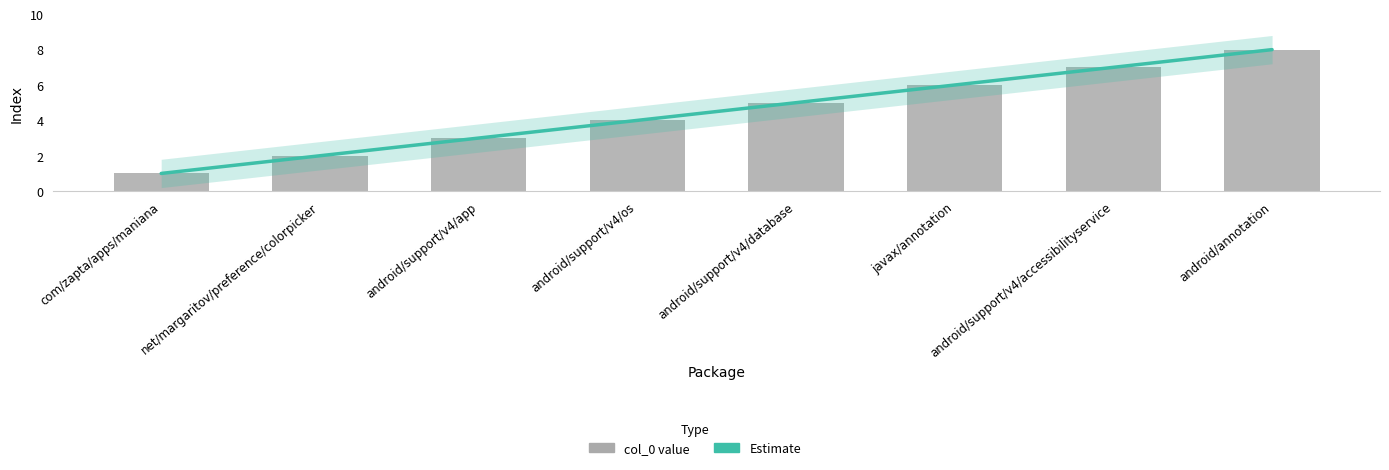

Which label corresponds to the largest value in the chart?

android/annotation